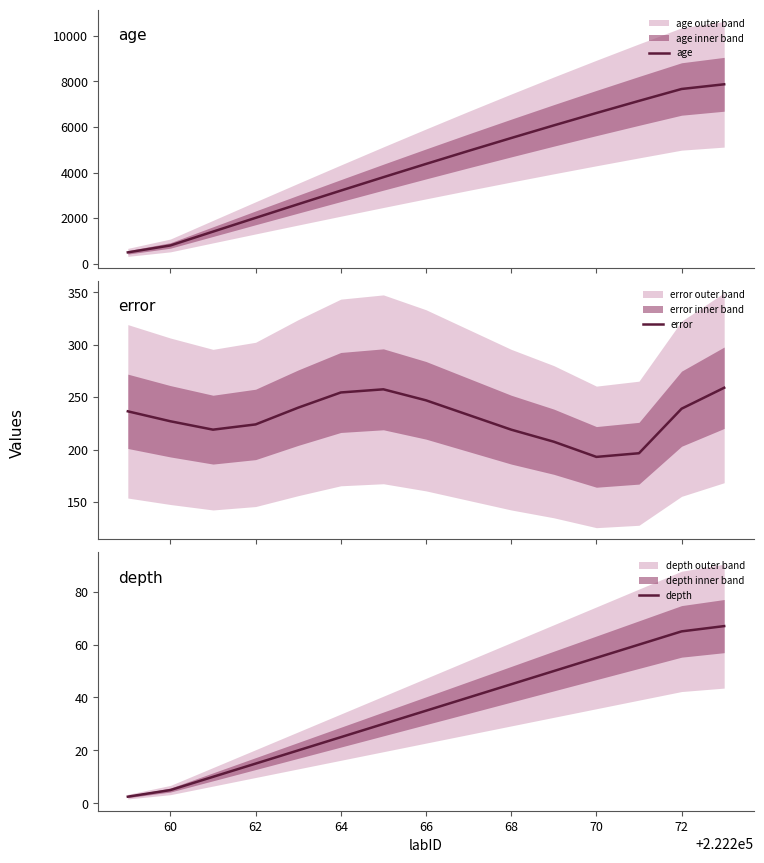

What is the maximum value for age?

7872